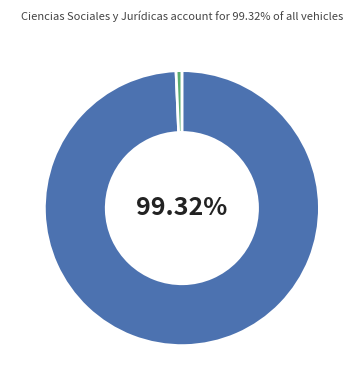

Is there any slice that represents more than half of the pie?

Yes